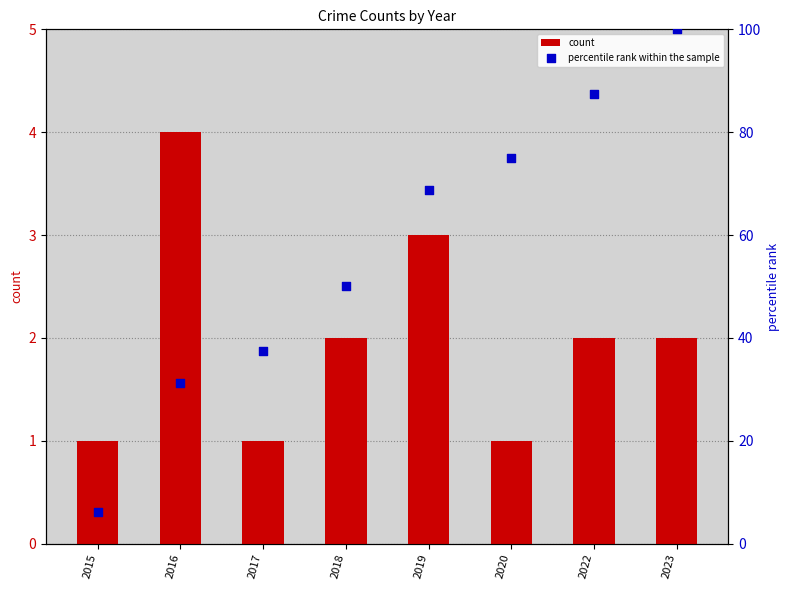

What is the total value across all series at 2019?

71.8